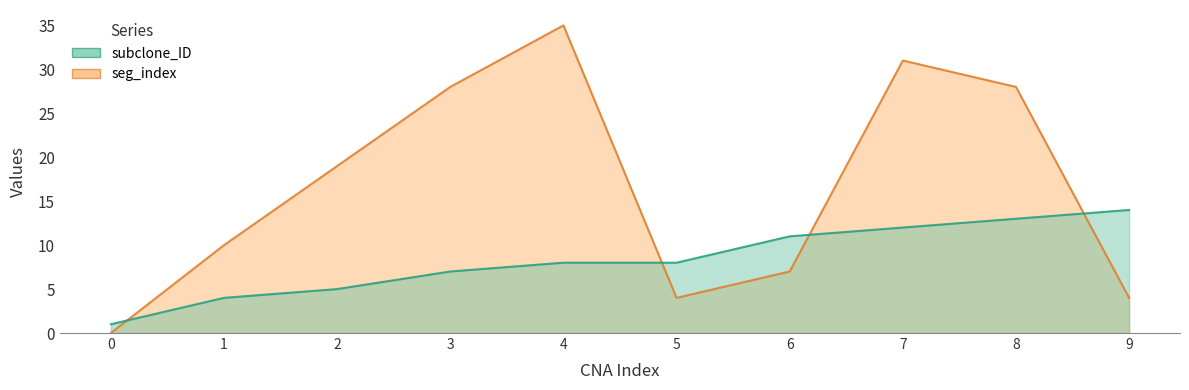

Reading left to right, what are all the values shown in this chart?

subclone_ID: 1	4	5	7	8	8	11	12	13	14
seg_index: 0	10	19	28	35	4	7	31	28	4